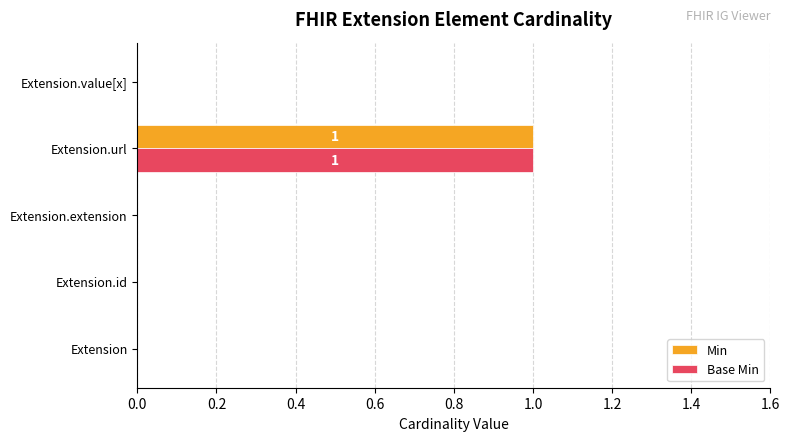

At which category is the sum across all series the highest?

Extension.url